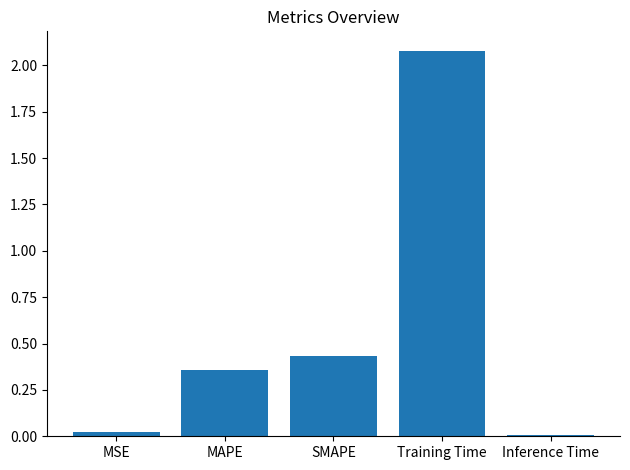

Which has a higher value, SMAPE or MAPE?

SMAPE